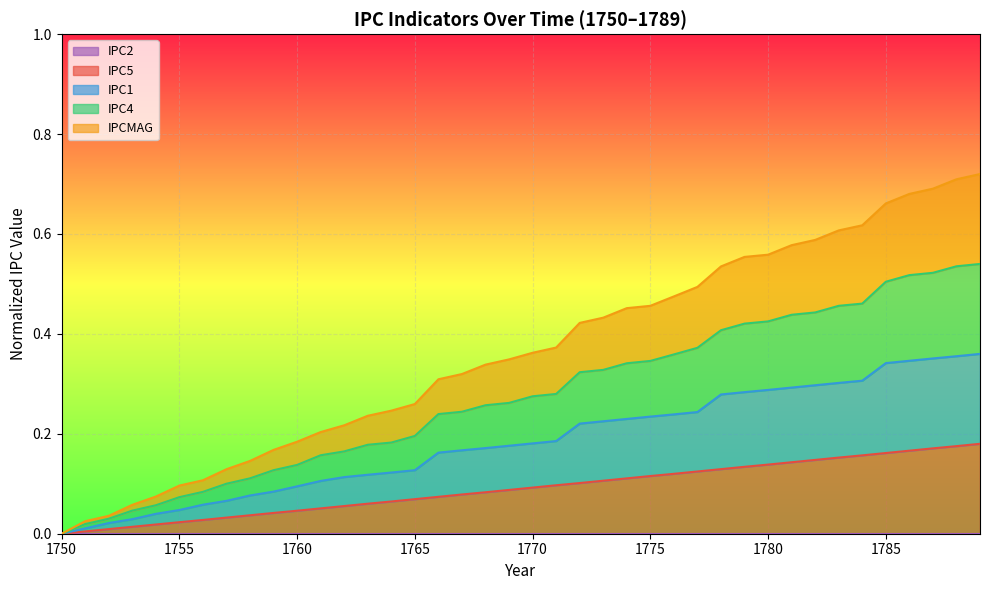

Is the value of IPC4 at 1756 greater than the value of IPC5 at 1766?

Yes